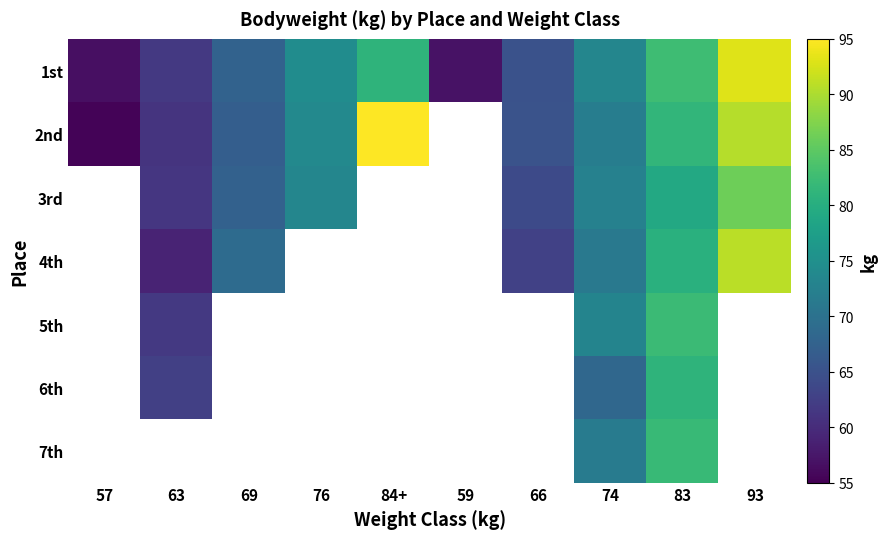

Which category has the highest value across all series?

84+